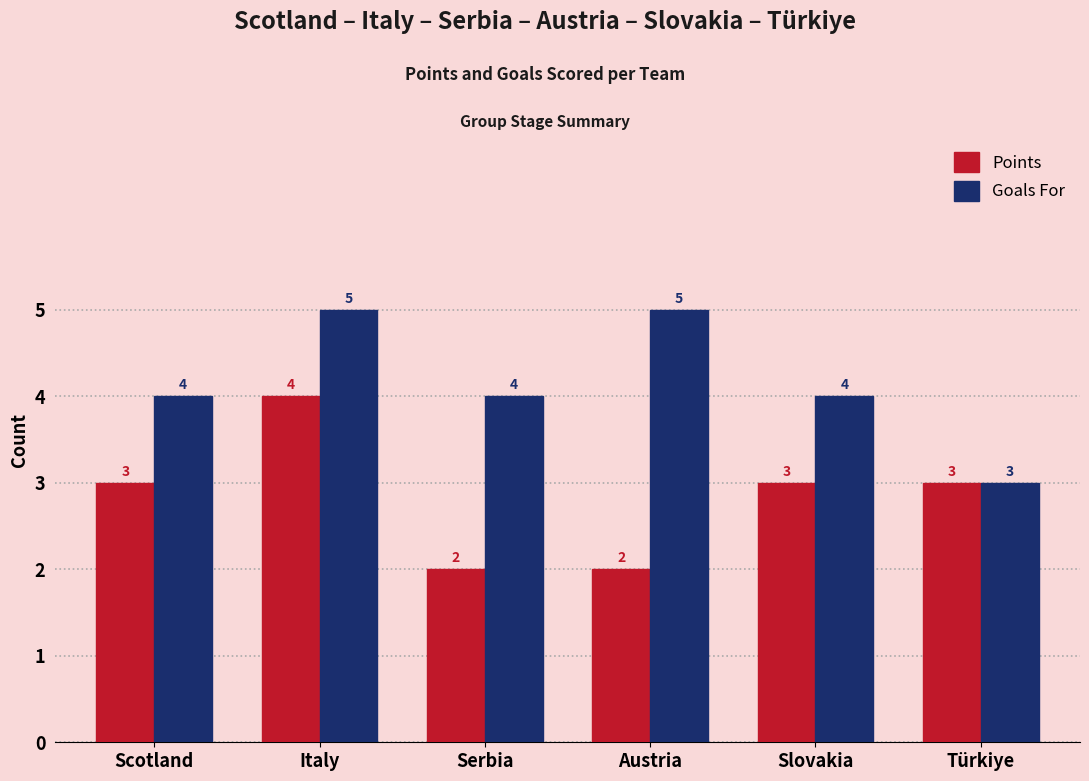

Reading left to right, transcribe all the data shown in this chart.

Points: Scotland=3	Italy=4	Serbia=2	Austria=2	Slovakia=3	Türkiye=3
Goals For: Scotland=4	Italy=5	Serbia=4	Austria=5	Slovakia=4	Türkiye=3